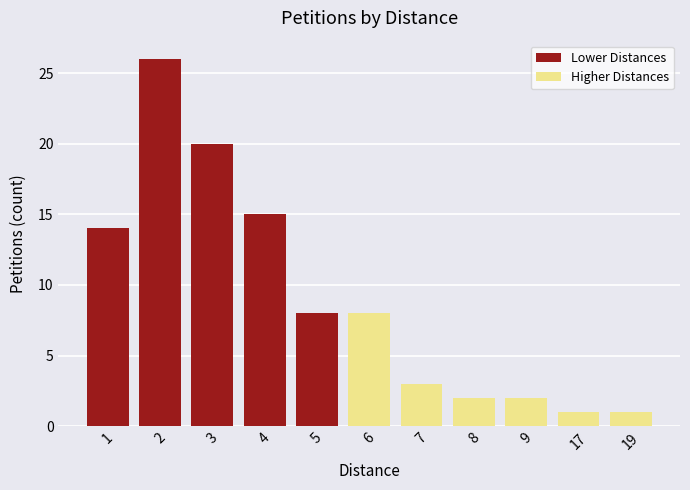

What is the difference between the Petitions by Distance (count) values at 9 and 3?

18